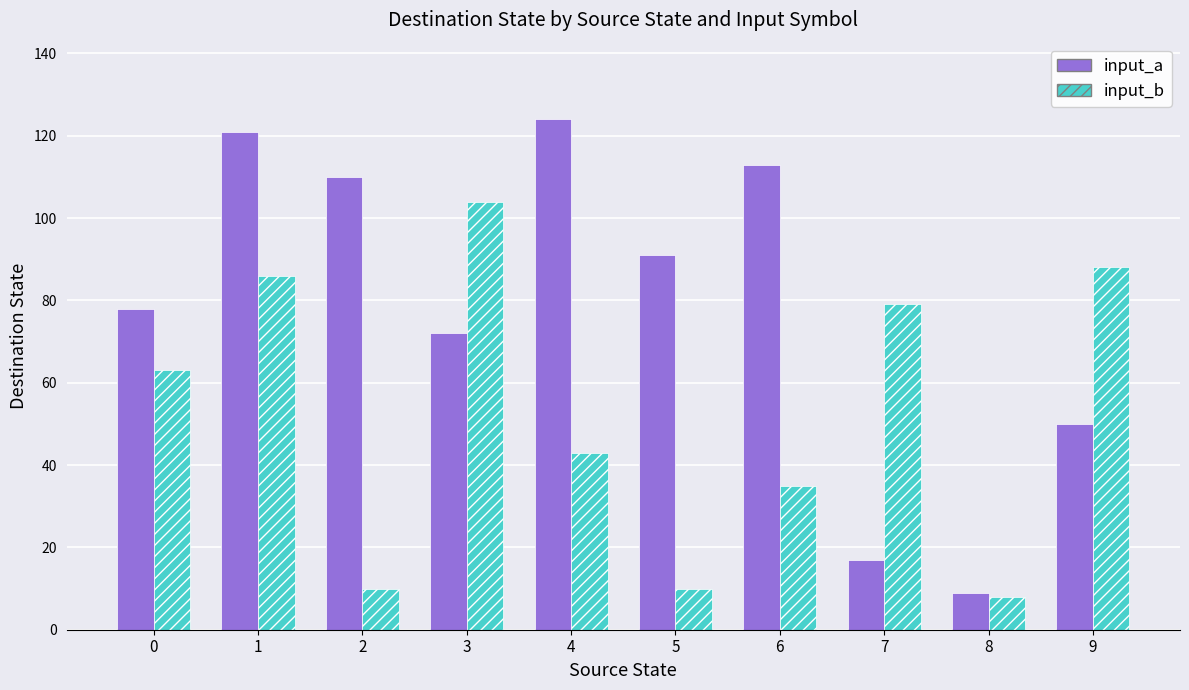

True or false: input_b has a value of 3 at 2.

False